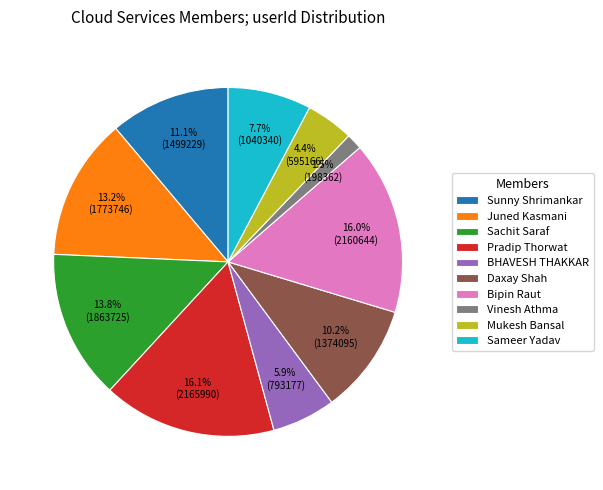

True or false: Pradip Thorwat accounts for 16% of the total.

True